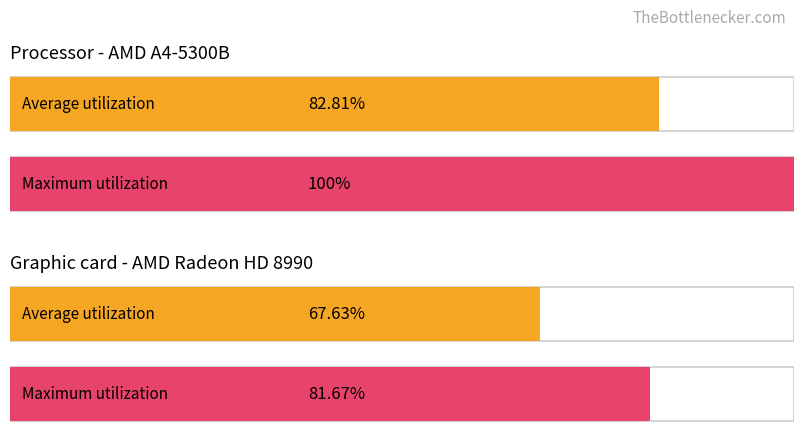

Are the bars grouped side by side (vs. stacked)?

Yes